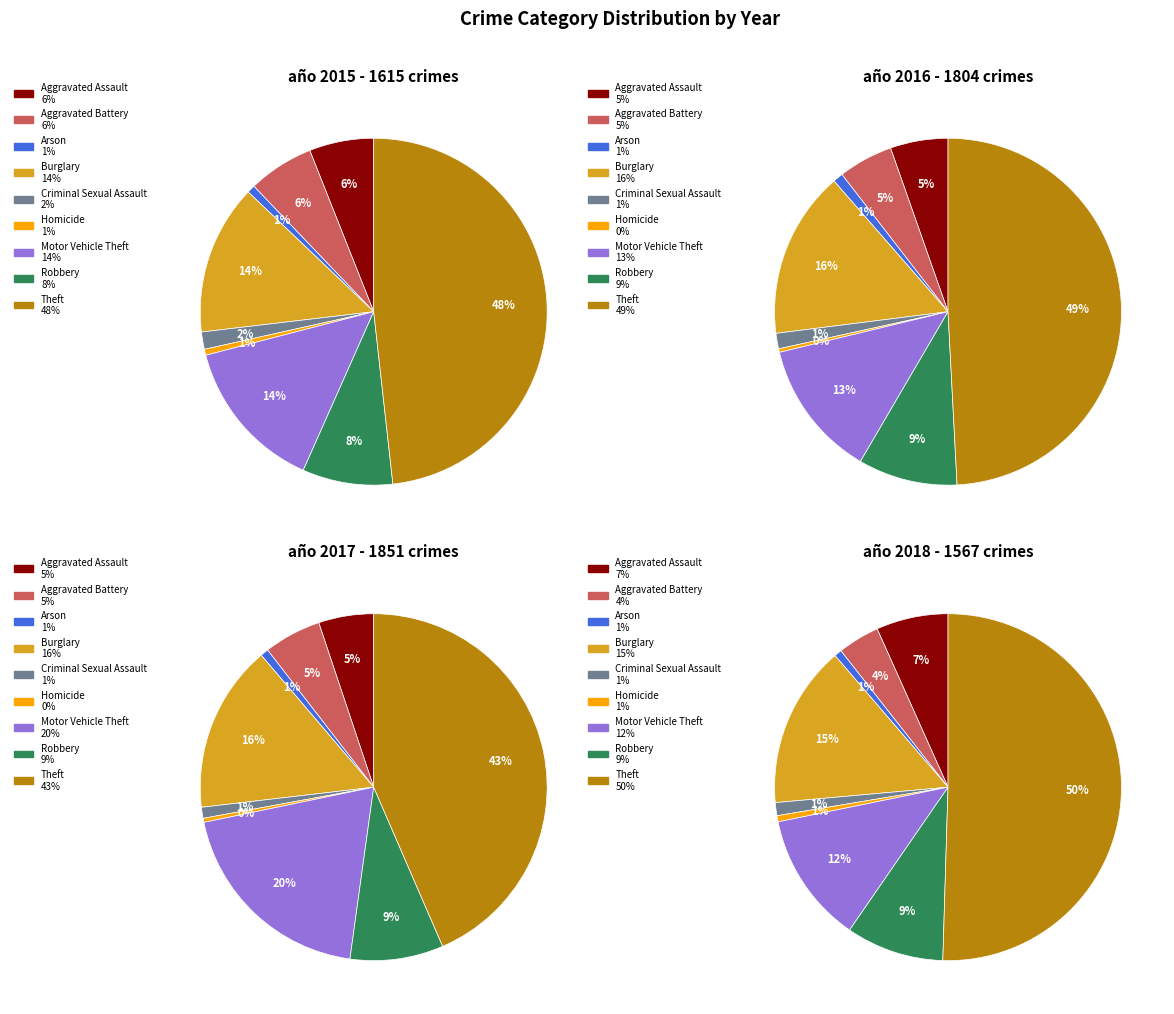

To the nearest percent, what portion does Motor Vehicle Theft represent?

14%